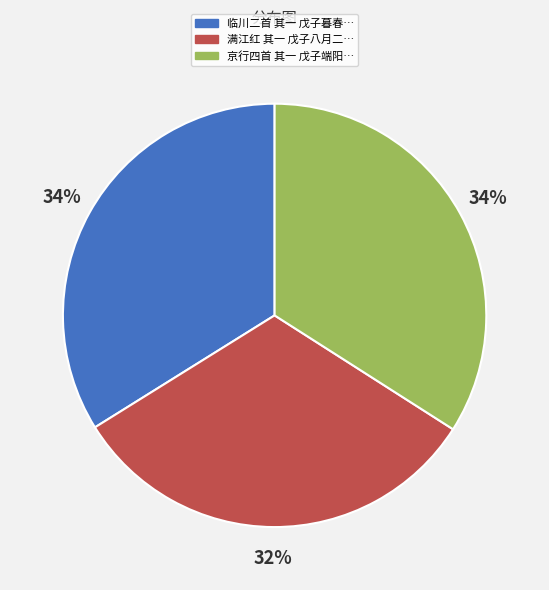

How many segments does this pie chart have?

3